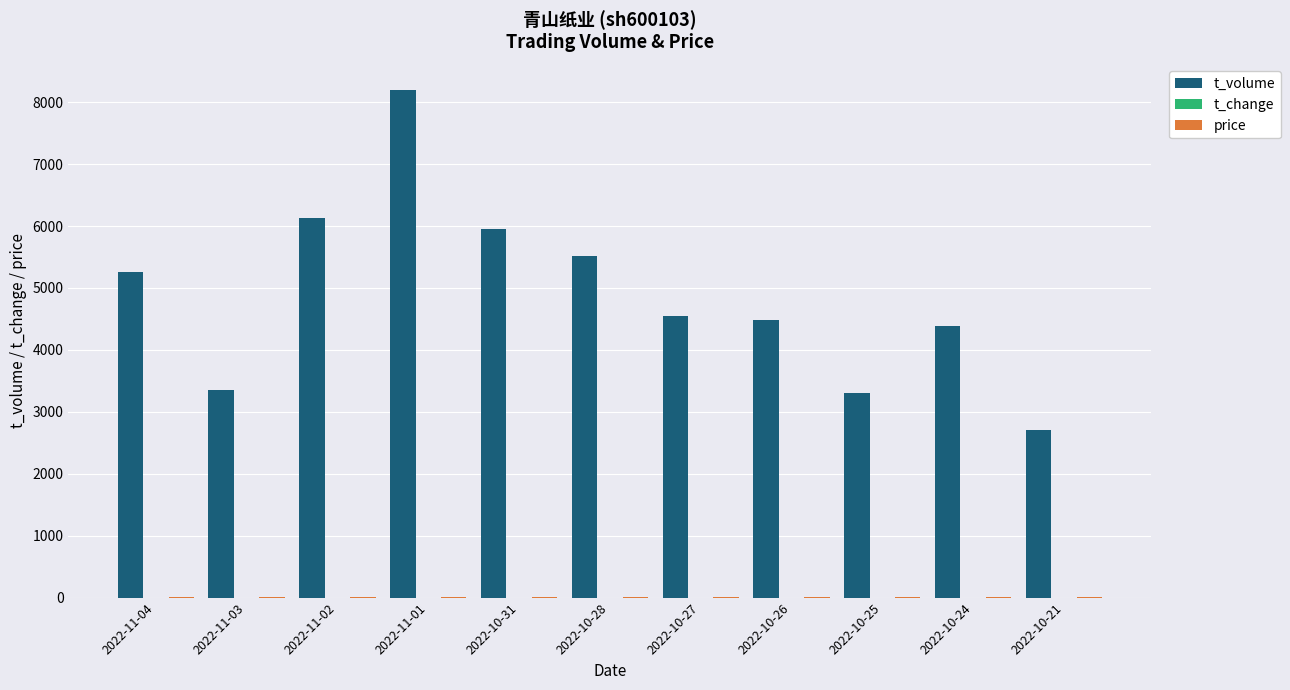

What is the maximum value shown in the chart?

8199.0